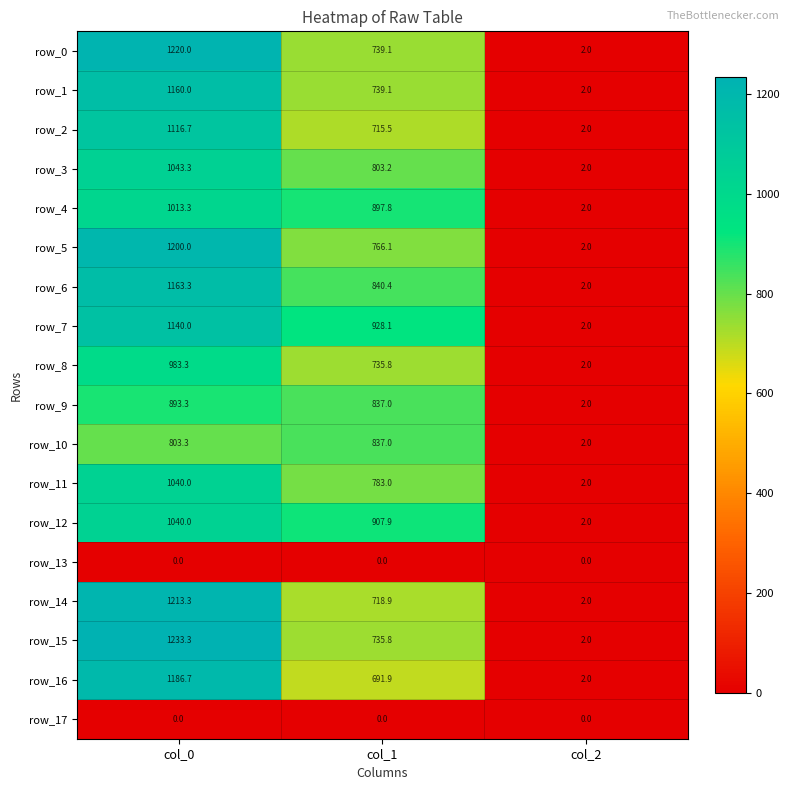

The row_6 series shows 2.0 at col_2. True or false?

True